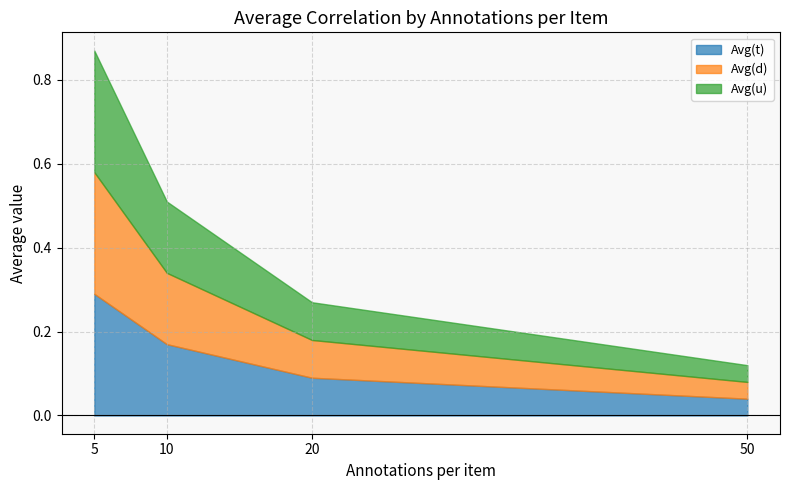

Is it true that Avg(t) equals 0.1 at 10?

False